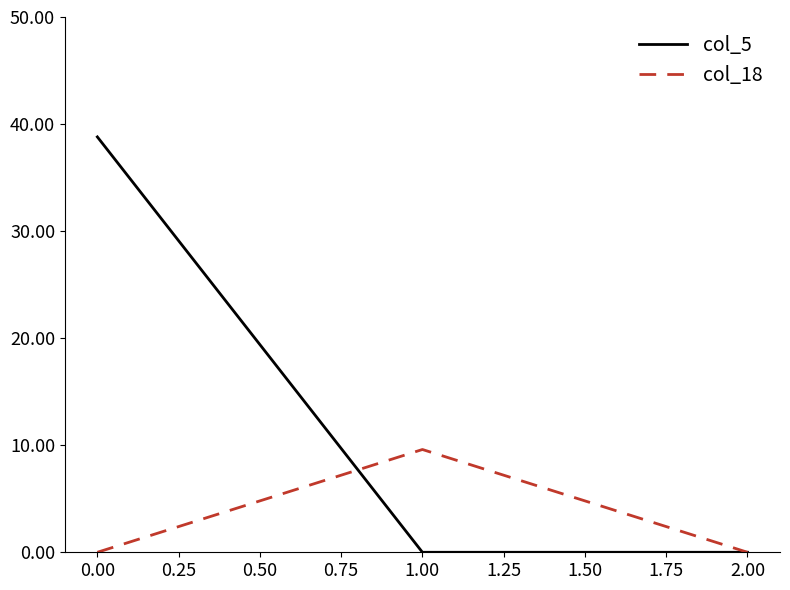

What is the maximum value for col_5?

38.8